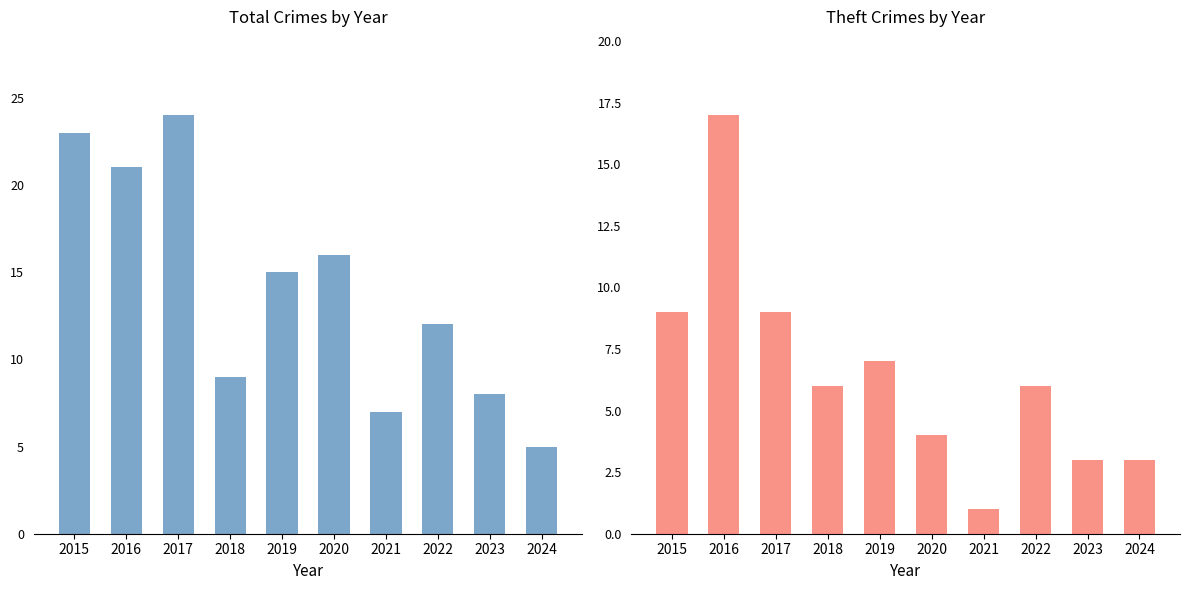

At which label does Theft reach its minimum?

2021